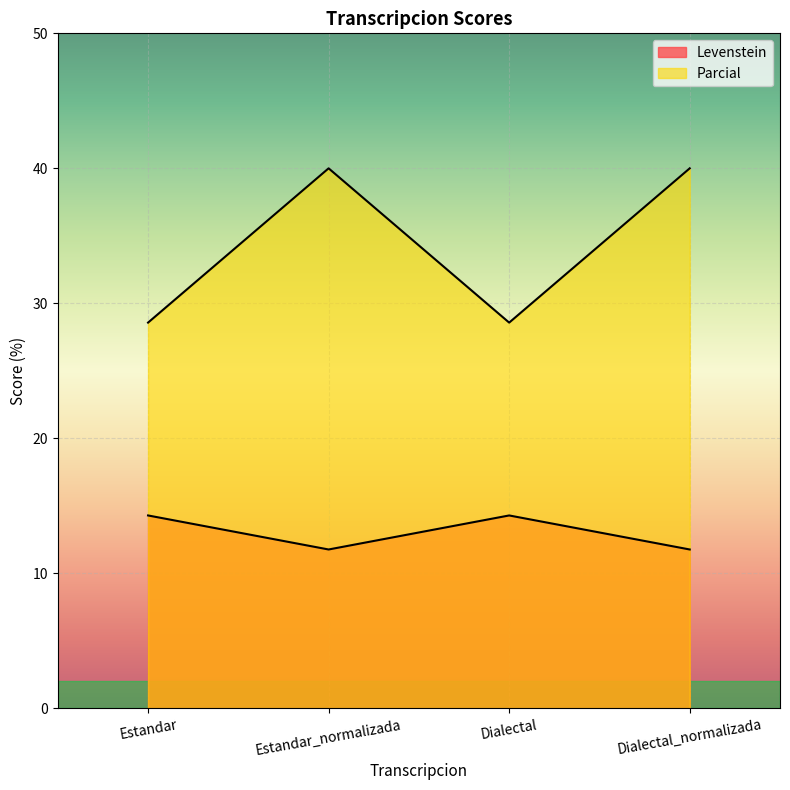

Is it true that Levenstein equals 14.3 at Dialectal?

True